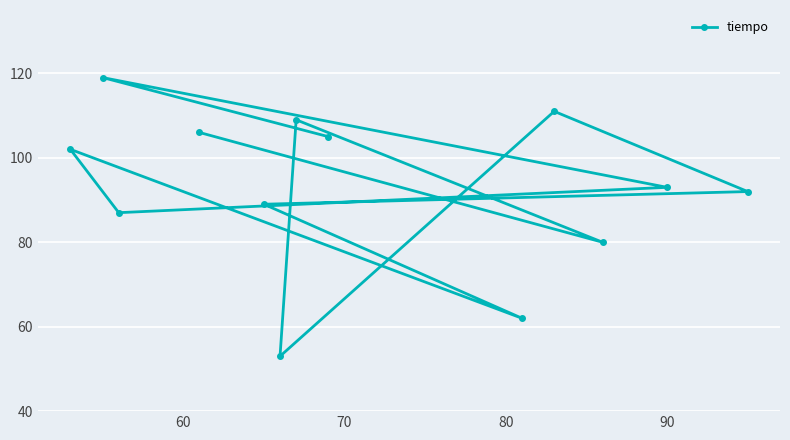

What is the value of the 2nd point from the left?

119